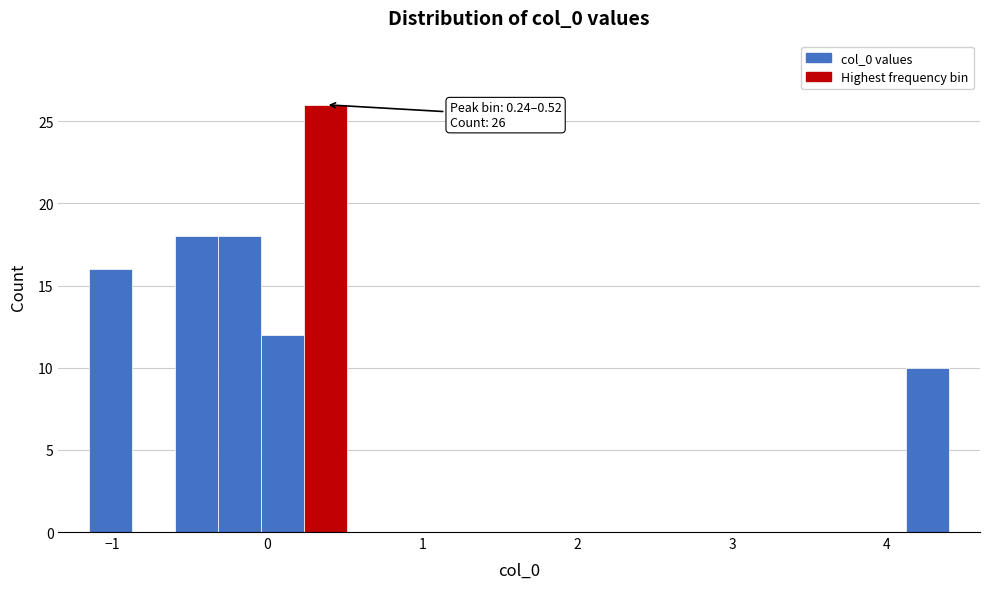

Read against the x-axis, roughly where is the centre of the tallest bar?

0.4